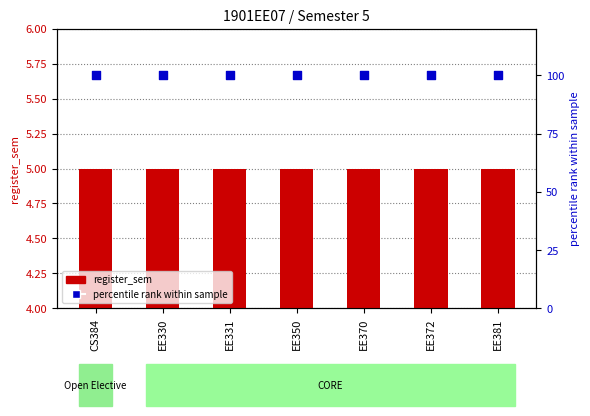

What are all the series names shown in the legend?

register_sem, percentile rank within sample